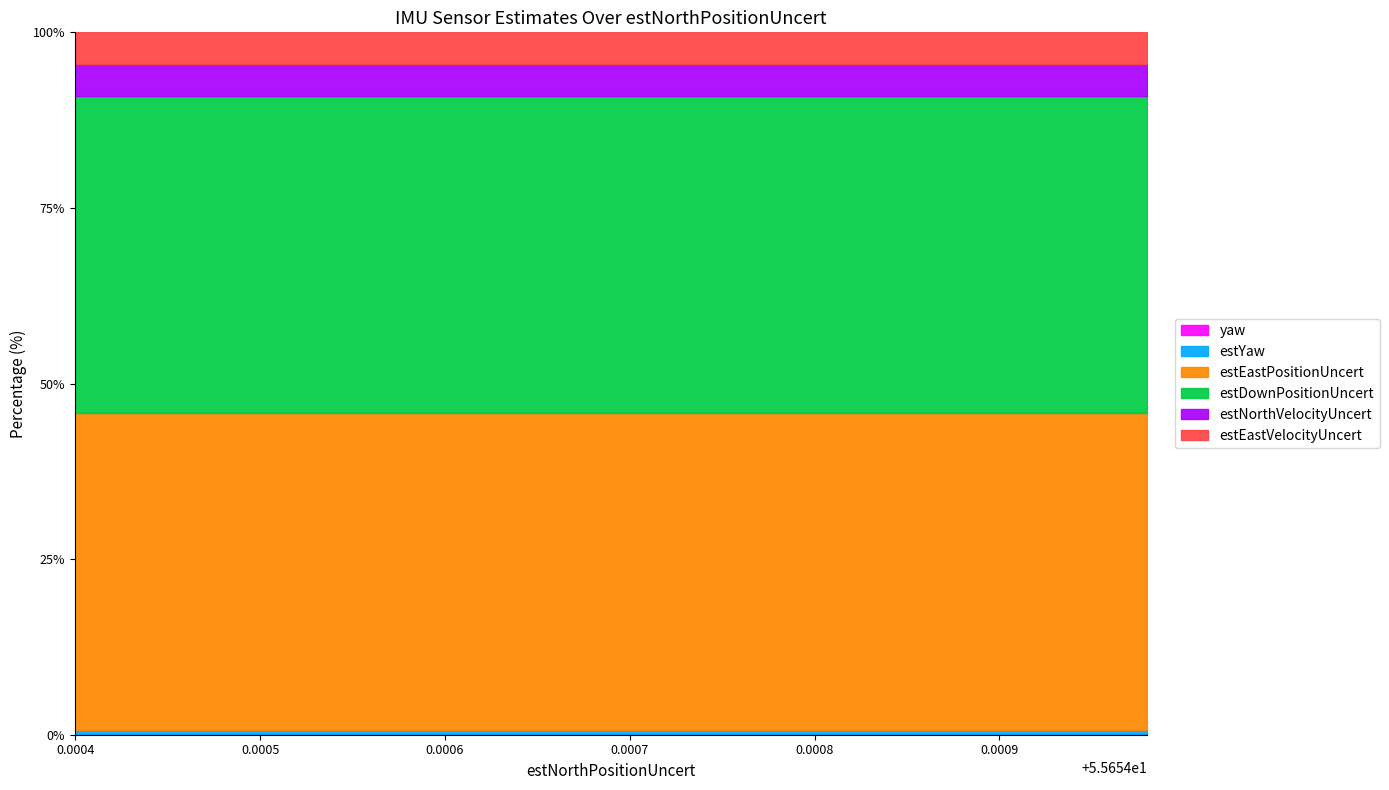

What is the sum of all estEastPositionUncert values?

445.2